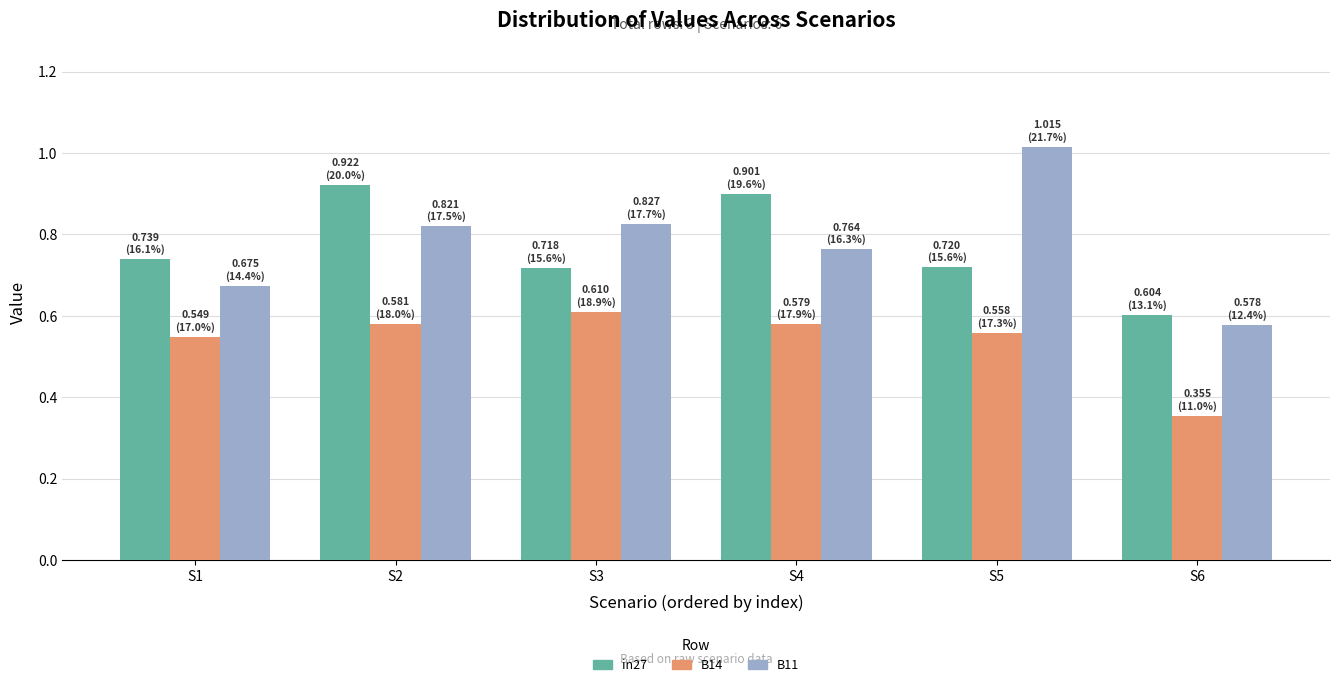

Which series has the largest range (max minus min)?

B11